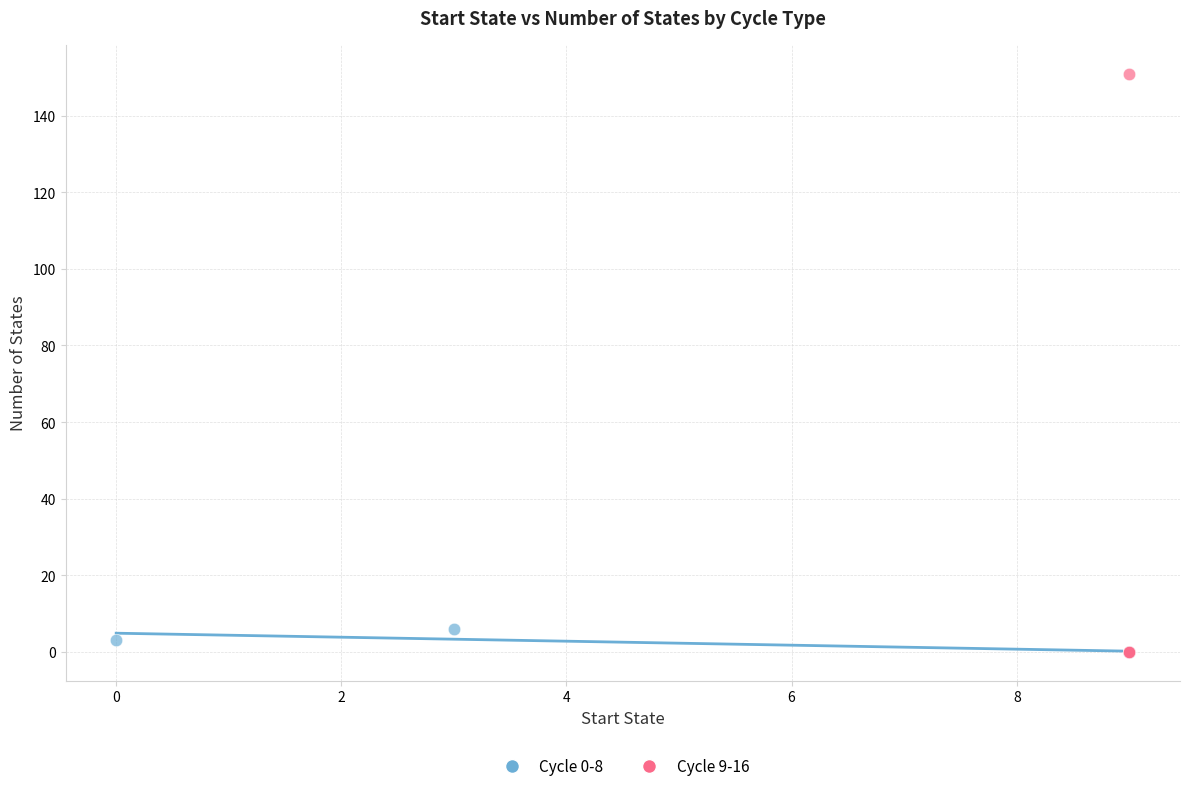

Which series contains the highest Y value?

Cycle 9-16